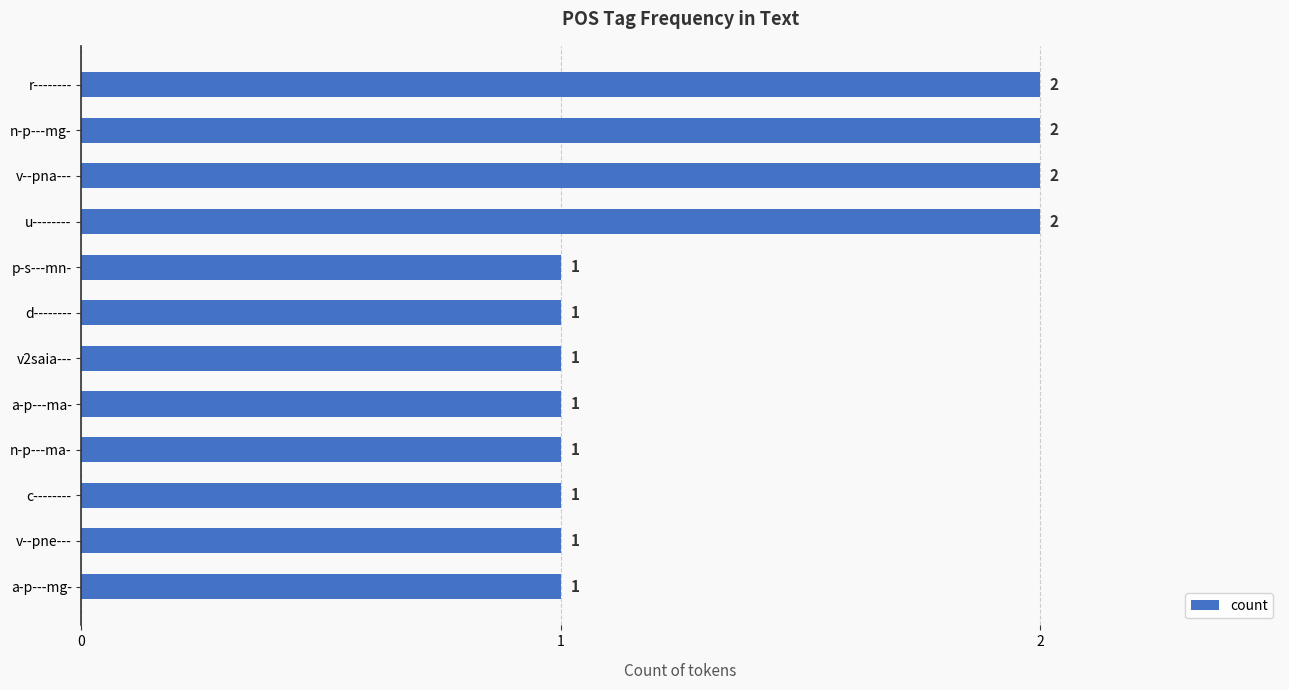

What is the difference between the second highest and second lowest values?

1